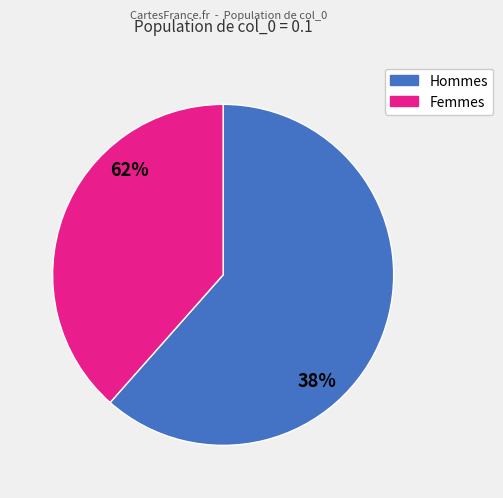

Is it true that 20 is 18% of the pie?

True